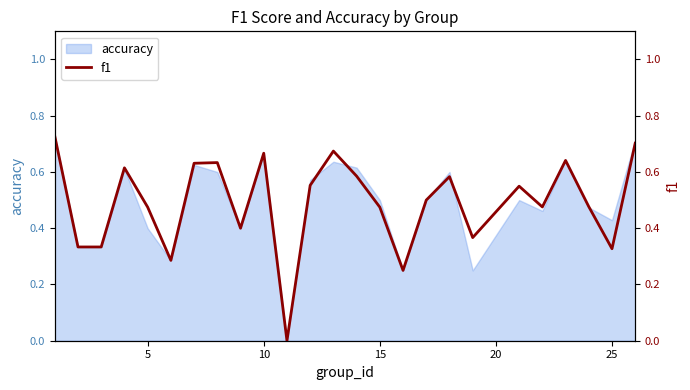

True or false: there are more than 2 points higher than both neighbors.

True